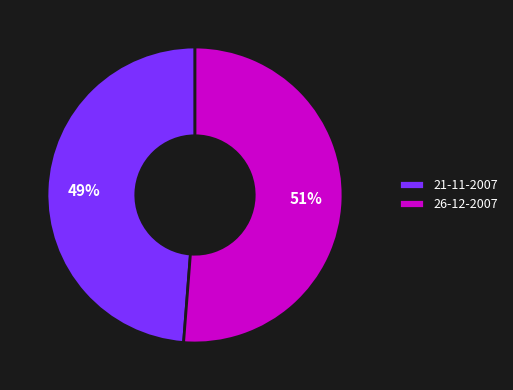

Which category accounts for the majority?

26-12-2007